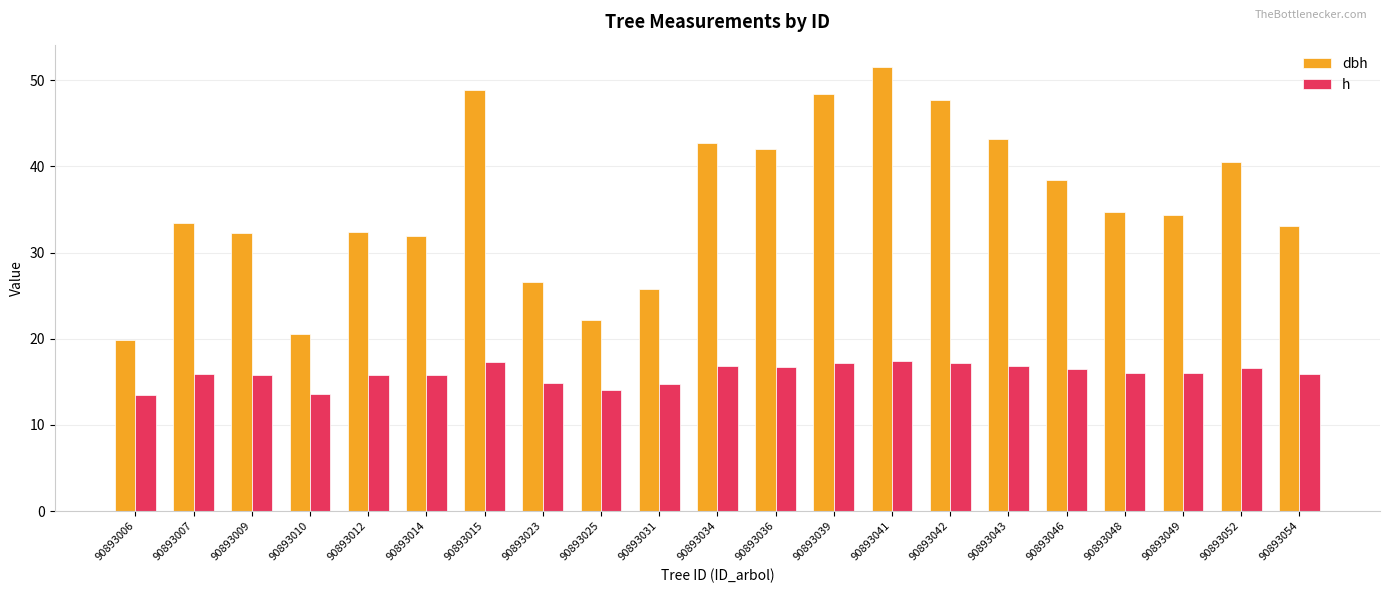

At which category does the chart reach its peak across all series?

90893041